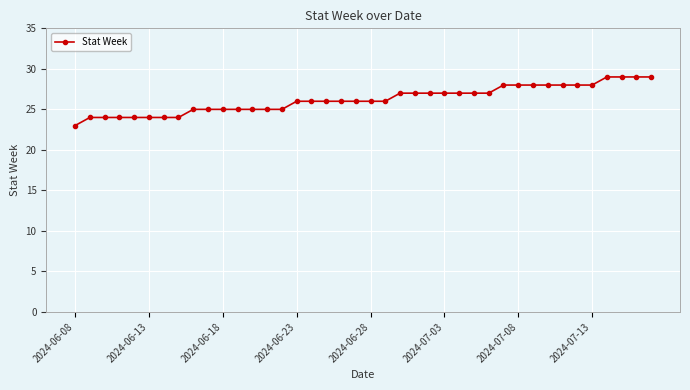

What is the value of the 5th point from the left?

24